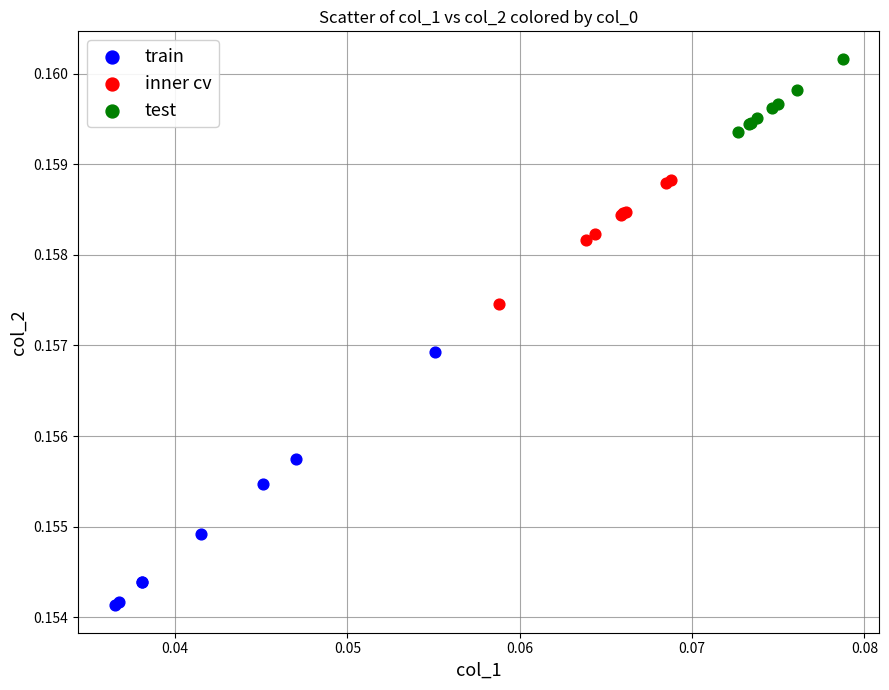

Which series contains the lowest Y value?

train